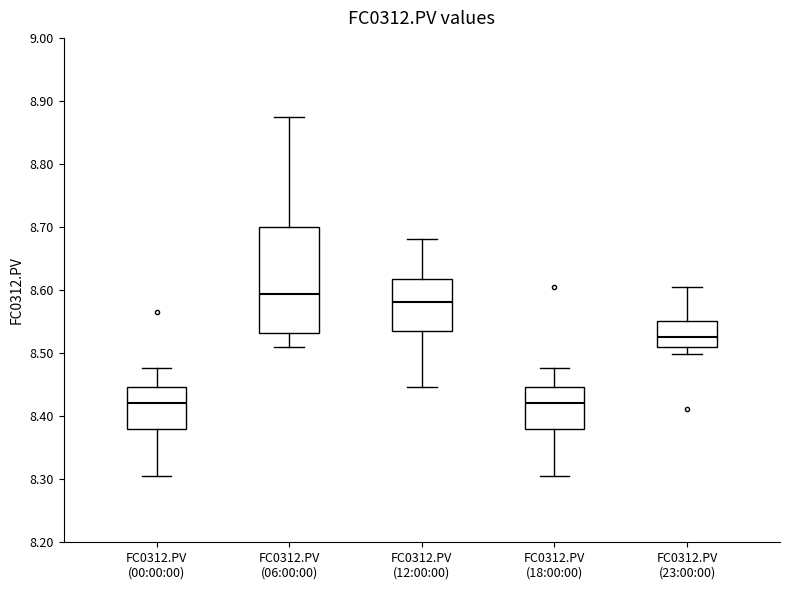

Reading left to right, read every box against the y-axis: the position of its median line, the range the box covers, and the ends of its whiskers. The values are not printed on the chart, so give them approximately, as read against the axis.

FC0312.PV (00:00:00): median 8.42, box 8.38 to 8.45, whiskers 8.30 to 8.48
FC0312.PV (06:00:00): median 8.59, box 8.53 to 8.70, whiskers 8.51 to 8.87
FC0312.PV (12:00:00): median 8.58, box 8.54 to 8.62, whiskers 8.45 to 8.68
FC0312.PV (18:00:00): median 8.42, box 8.38 to 8.45, whiskers 8.30 to 8.48
FC0312.PV (23:00:00): median 8.53, box 8.51 to 8.55, whiskers 8.50 to 8.61